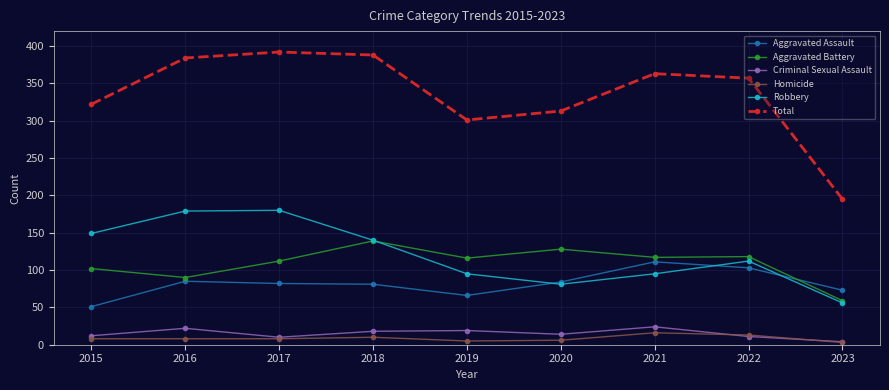

How many lines are shown in the chart?

6